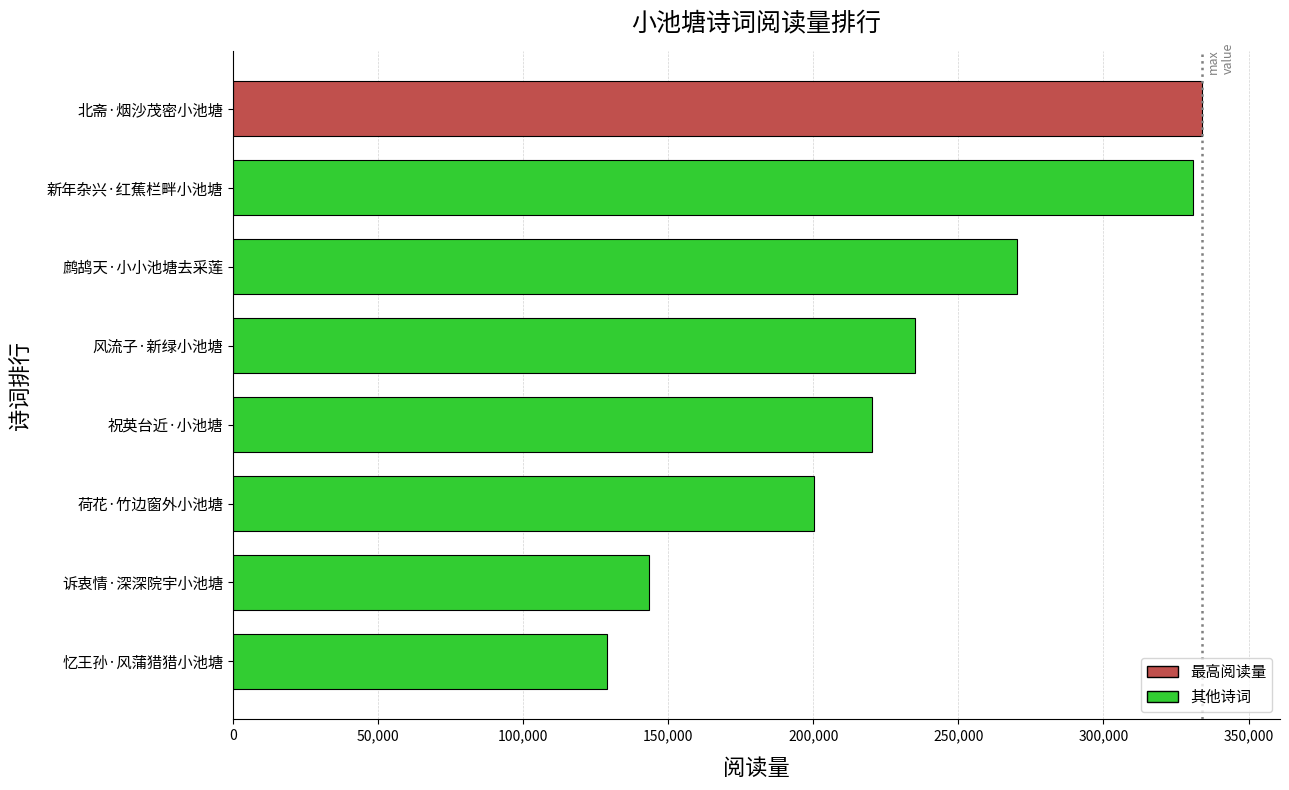

Read the value at 祝英台近·小池塘, to the nearest 100.

220400